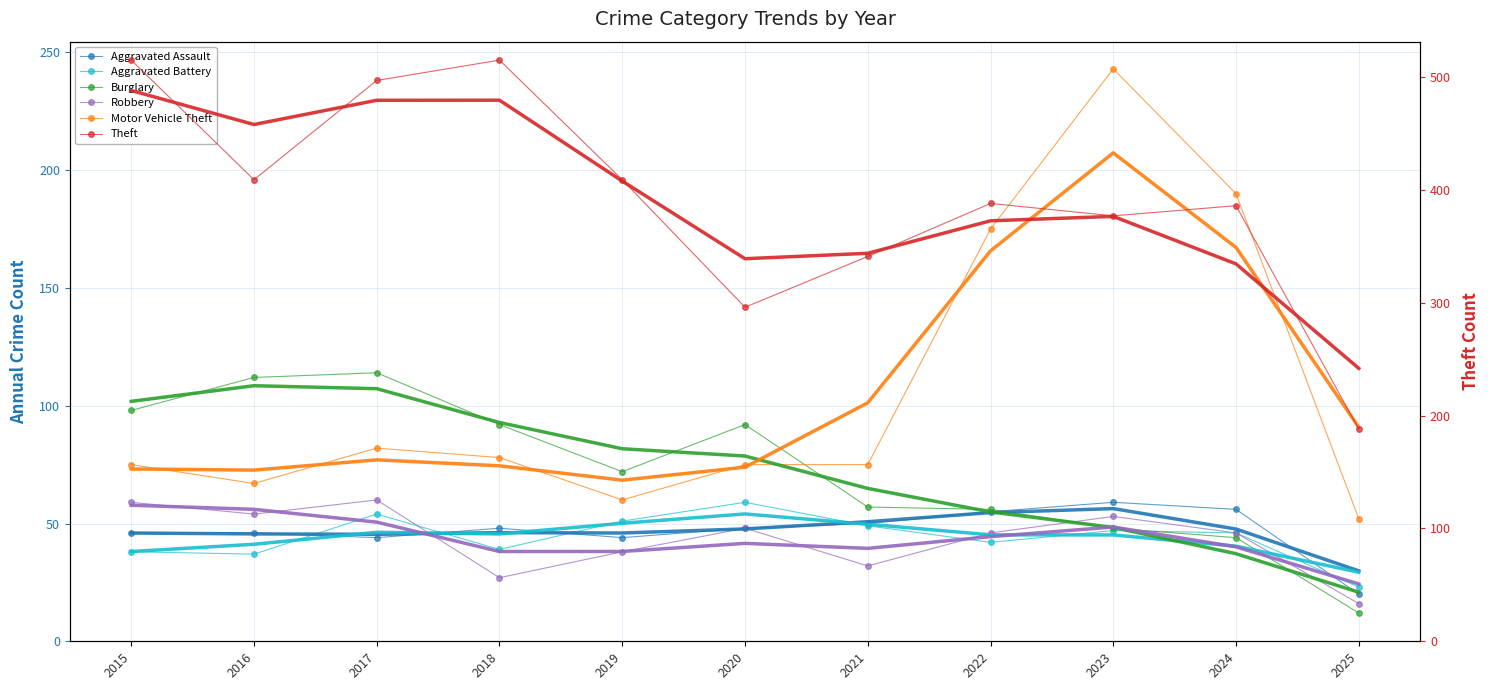

What is the value of the Burglary point at the 5th from the left?

72